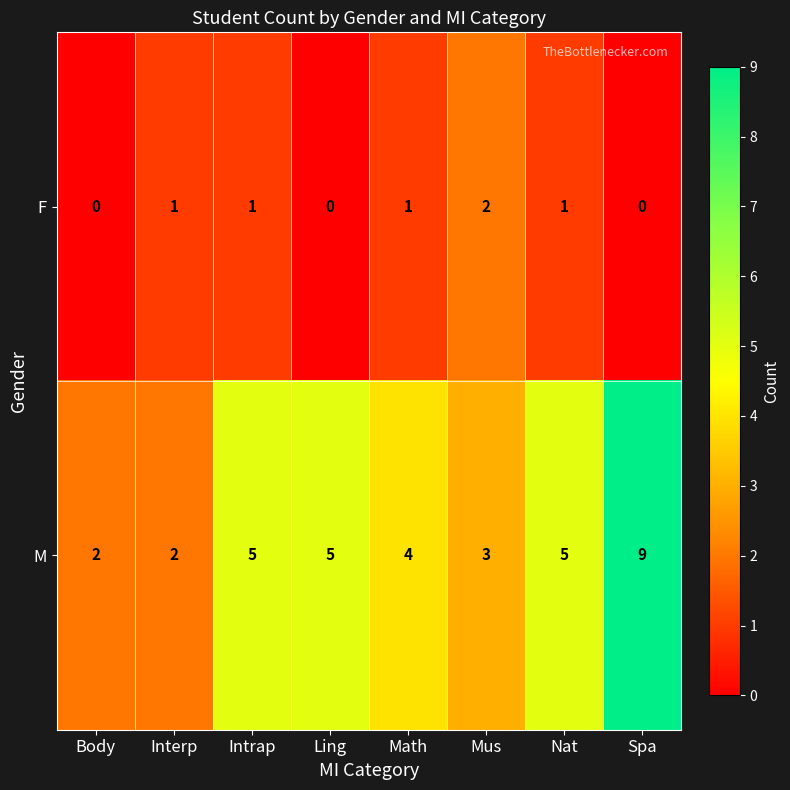

Reading left to right, list all the values displayed in this chart.

F: Body=0	Interp=1	Intrap=1	Ling=0	Math=1	Mus=2	Nat=1	Spa=0
M: Body=2	Interp=2	Intrap=5	Ling=5	Math=4	Mus=3	Nat=5	Spa=9